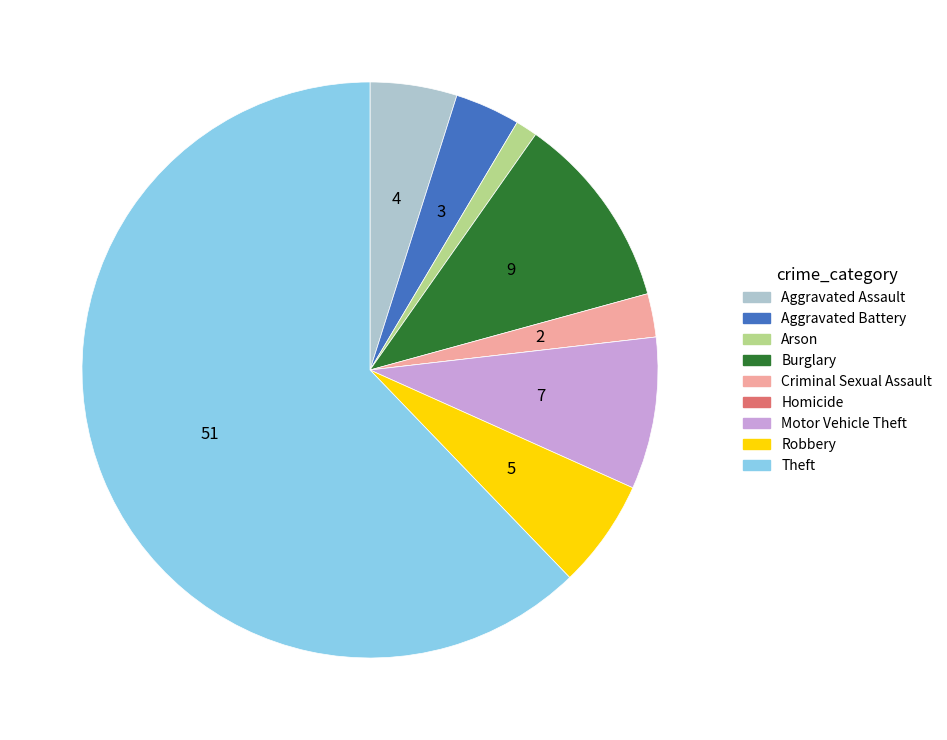

The Aggravated Assault slice represents 5% of the pie. True or false?

True